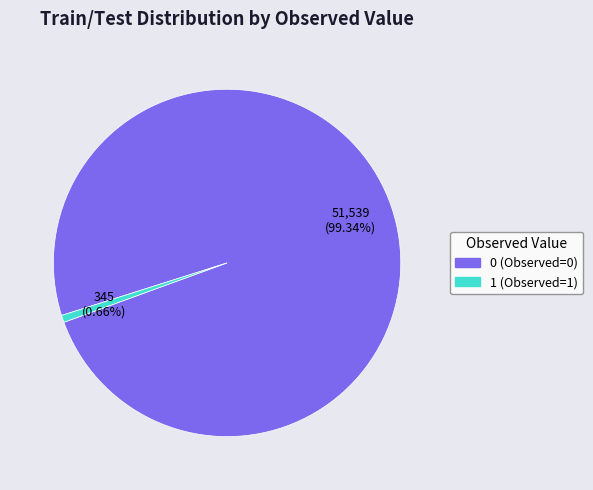

To the nearest percent, what portion does 0 (Observed=0) represent?

99%